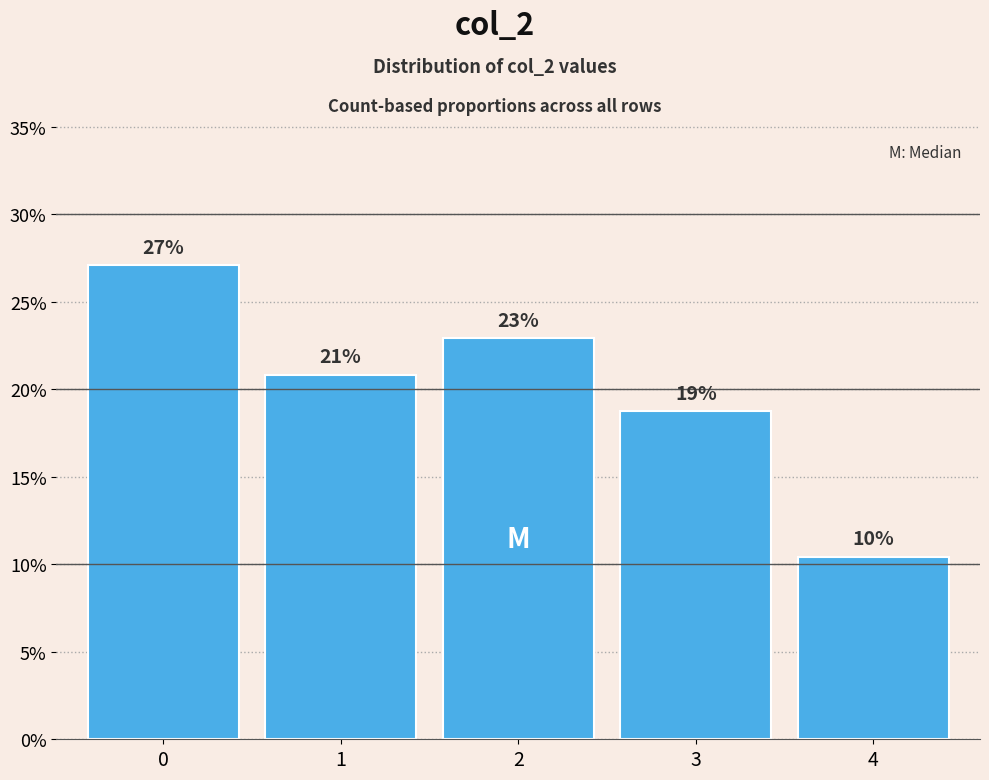

What is the change in value from 2 to 4?

-12.5